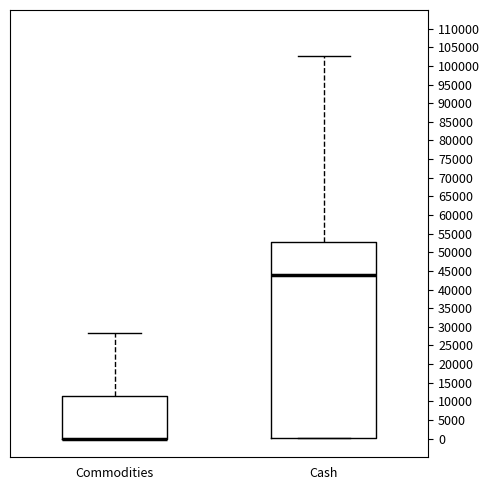

Where does the upper whisker of the box for Commodities end on the y-axis? The values are not printed on the chart, so give them approximately, as read against the axis.

28500